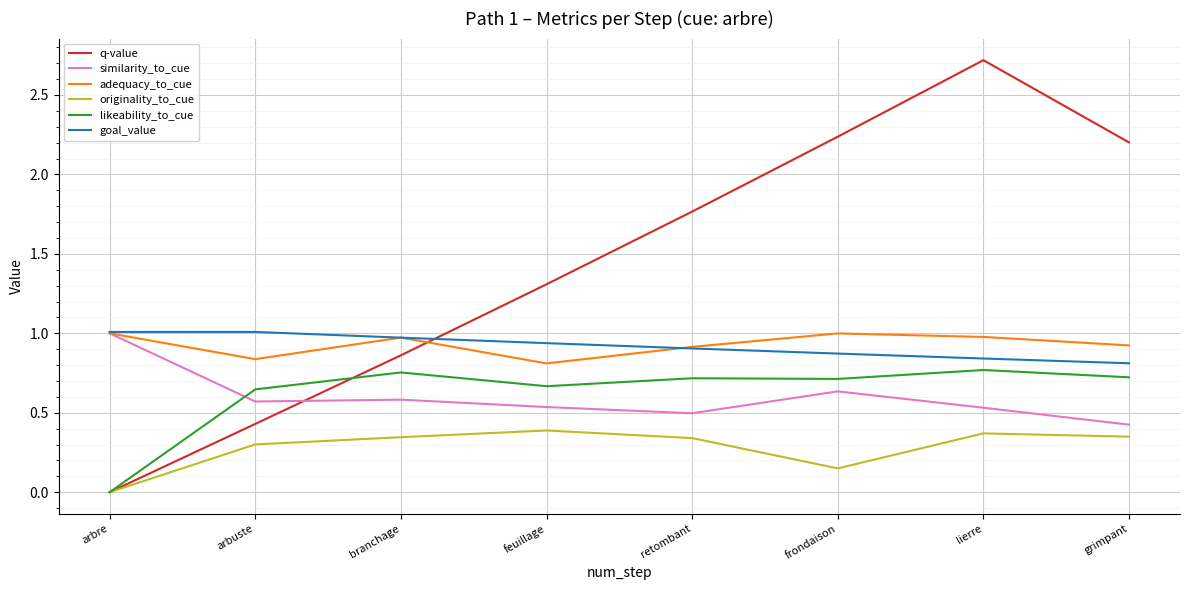

What position from the right is arbuste?

7